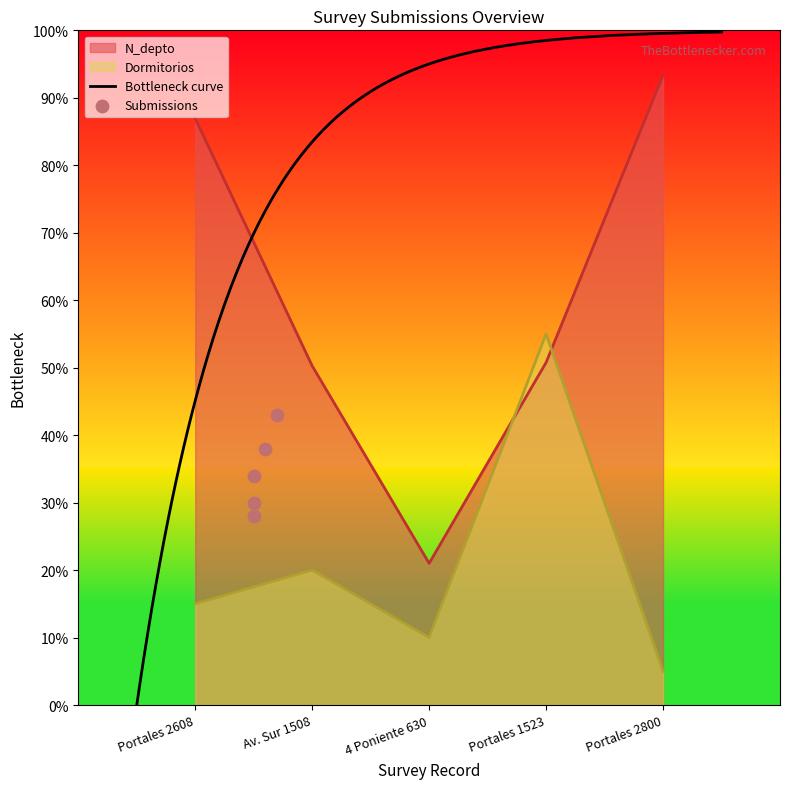

Which series has the largest total across all categories?

N_depto